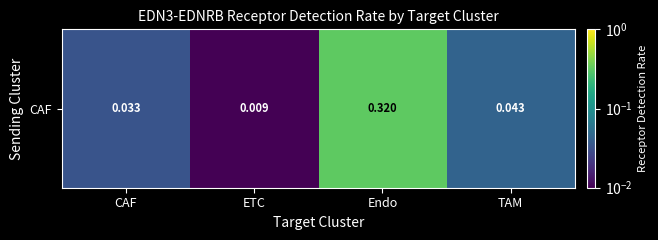

Rank the categories by value from lowest to highest.

ETC, CAF, TAM, Endo